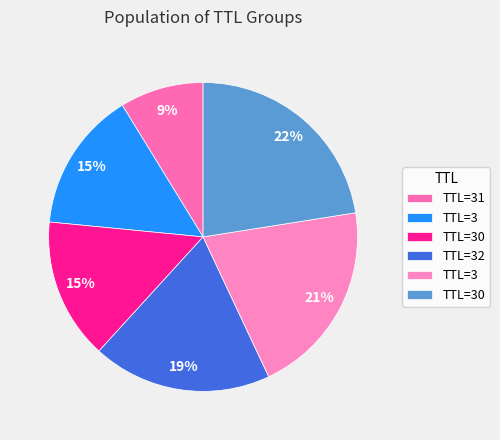

Which category has the biggest portion of the pie?

30